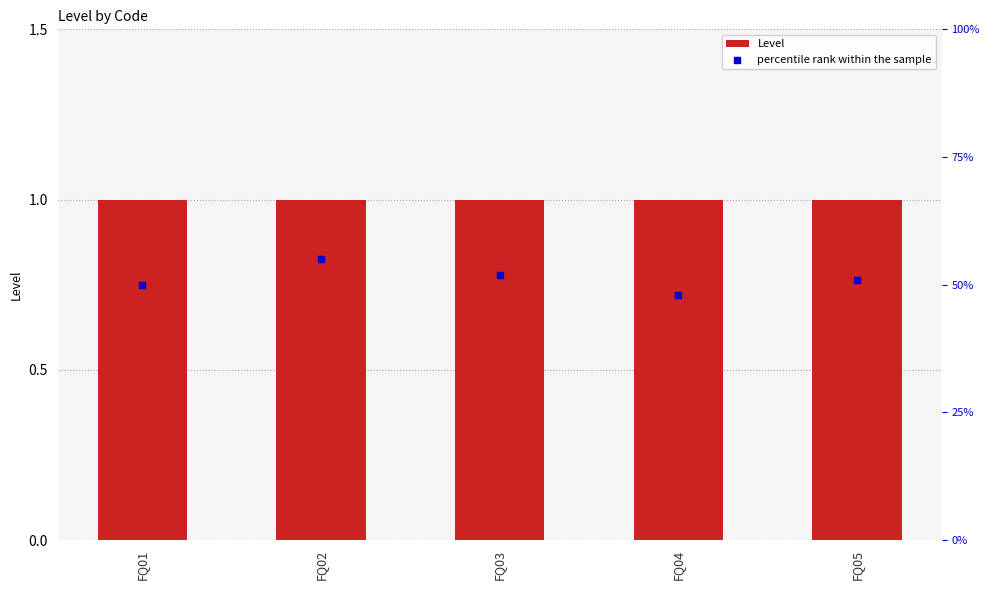

Which series has the largest total across all categories?

percentile rank within the sample